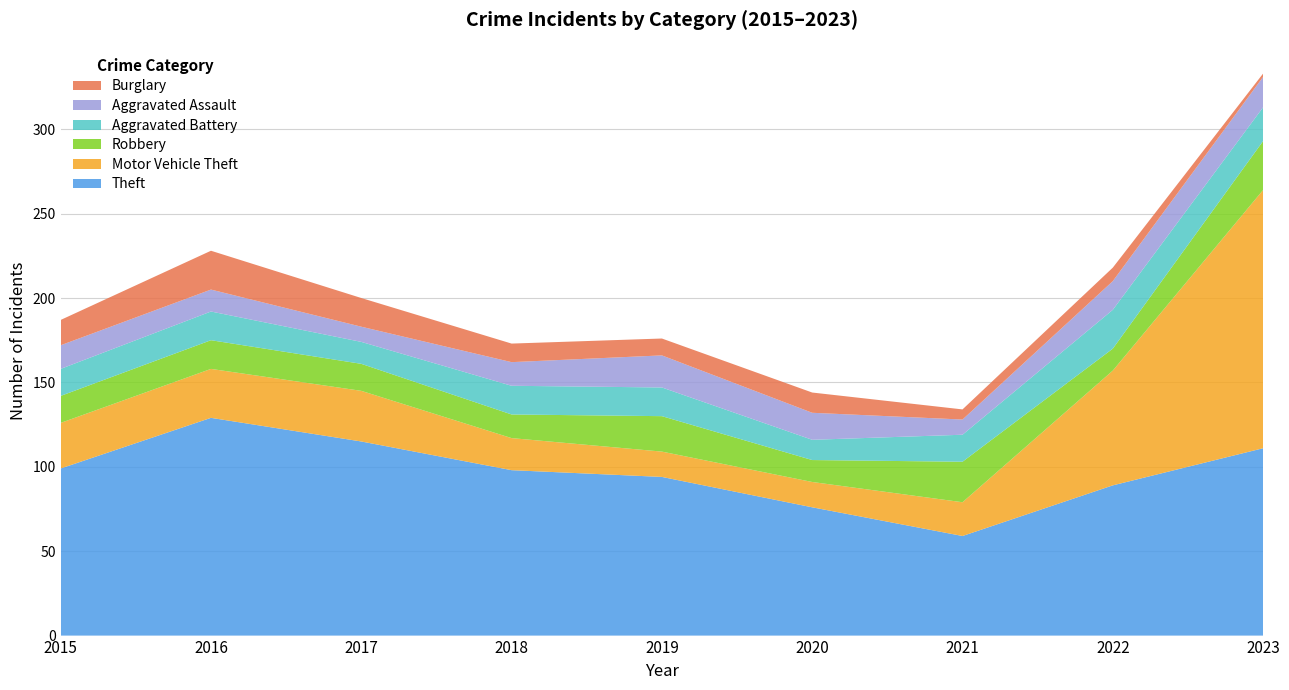

Reading right to left, transcribe all the data shown in this chart.

Theft: 111	89	59	76	94	98	115	129	99
Motor Vehicle Theft: 153	68	20	15	15	19	30	29	27
Robbery: 29	13	24	13	21	14	16	17	16
Aggravated Battery: 20	23	16	12	17	17	13	17	16
Aggravated Assault: 18	17	9	16	19	14	9	13	14
Burglary: 2	8	6	12	10	11	17	23	15